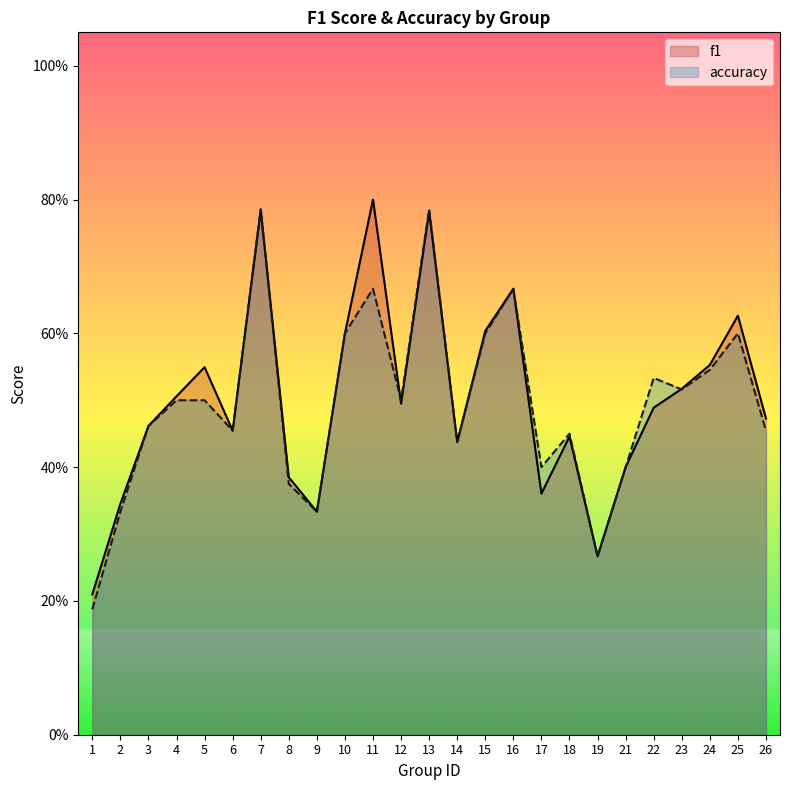

How many lines are shown in the chart?

2